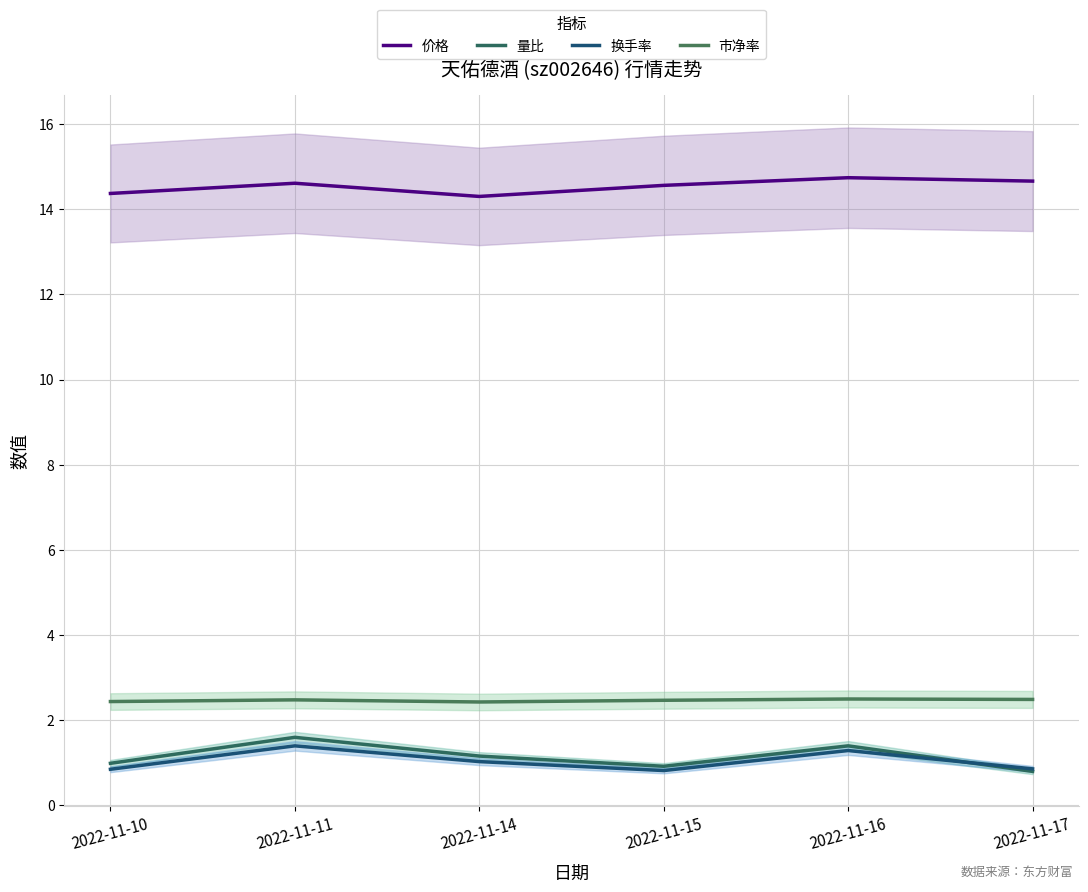

At which category does 价格 reach its first local valley?

2022-11-14